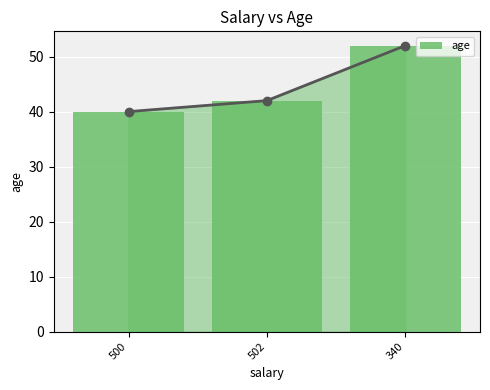

List the labels in order of value, smallest first.

500, 502, 340